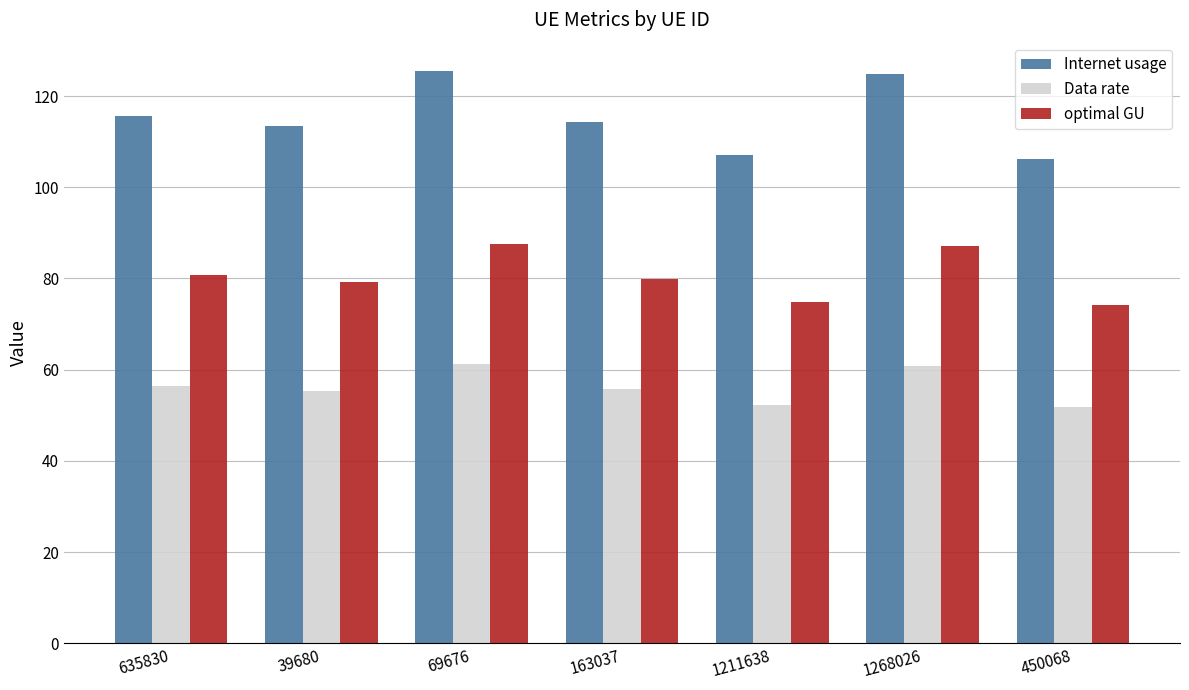

The value of Internet usage at 1268026 is 52.4. True or false?

False